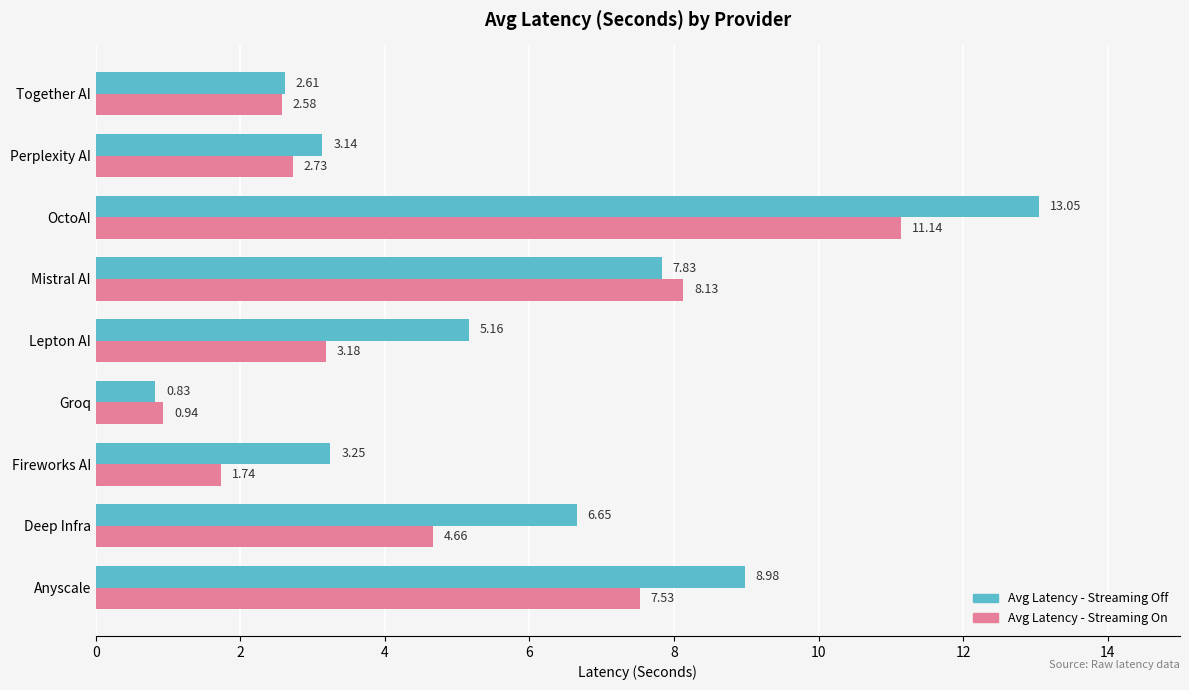

Which series has the widest spread of values?

Avg Latency - Streaming Off